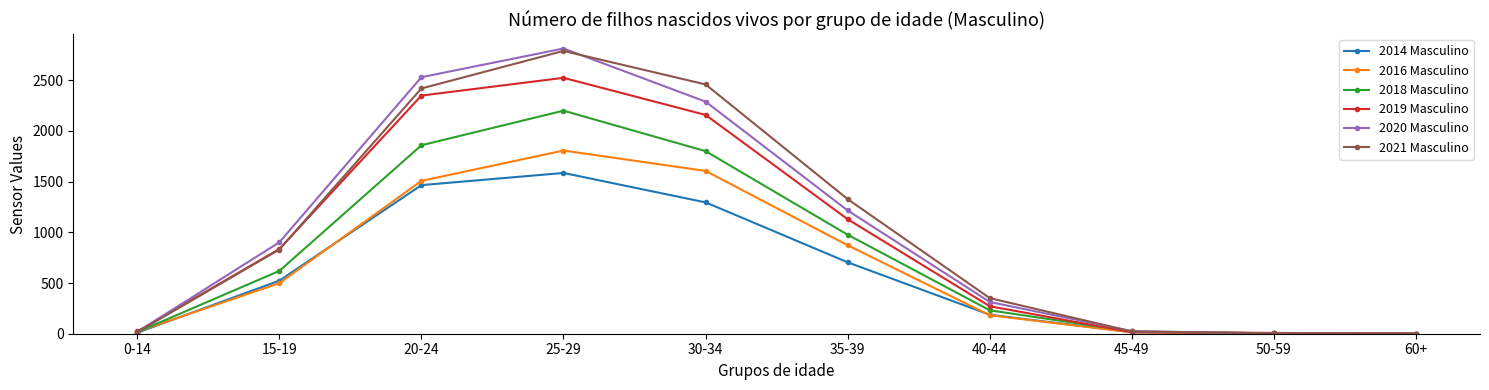

What is the label of the 9th point from the right?

15-19